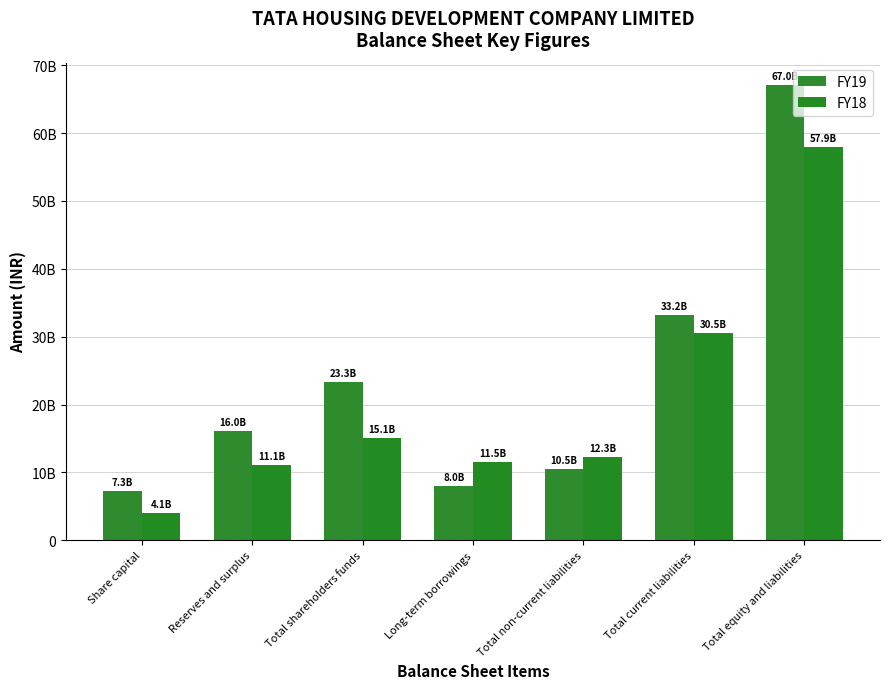

What are all the series names shown in the legend?

FY19, FY18